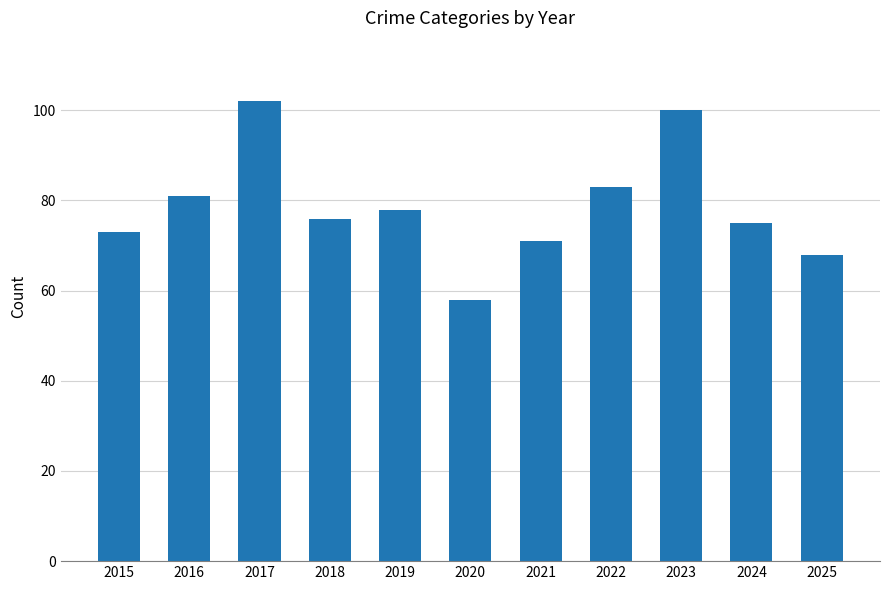

How many values are below 76?

5